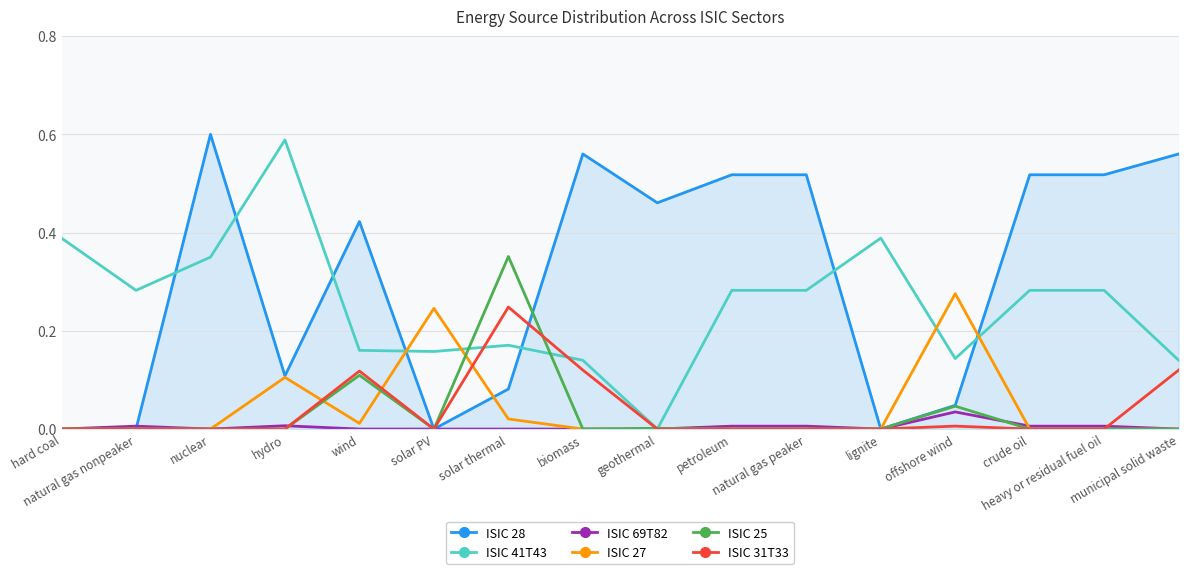

Rank the series at hard coal from lowest to highest value.

ISIC 28, ISIC 69T82, ISIC 27, ISIC 25, ISIC 31T33, ISIC 41T43